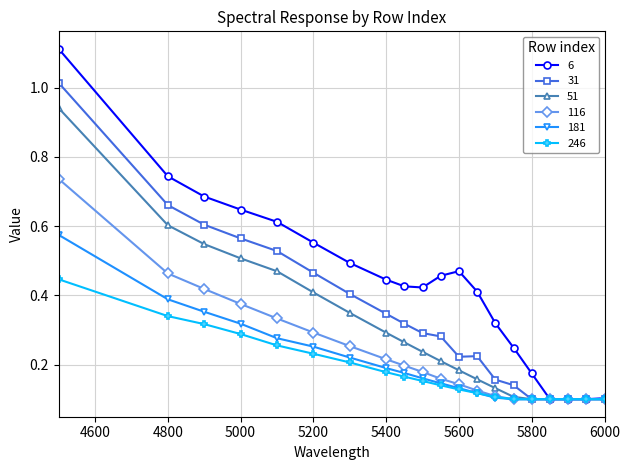

Which series has the widest spread of values?

6